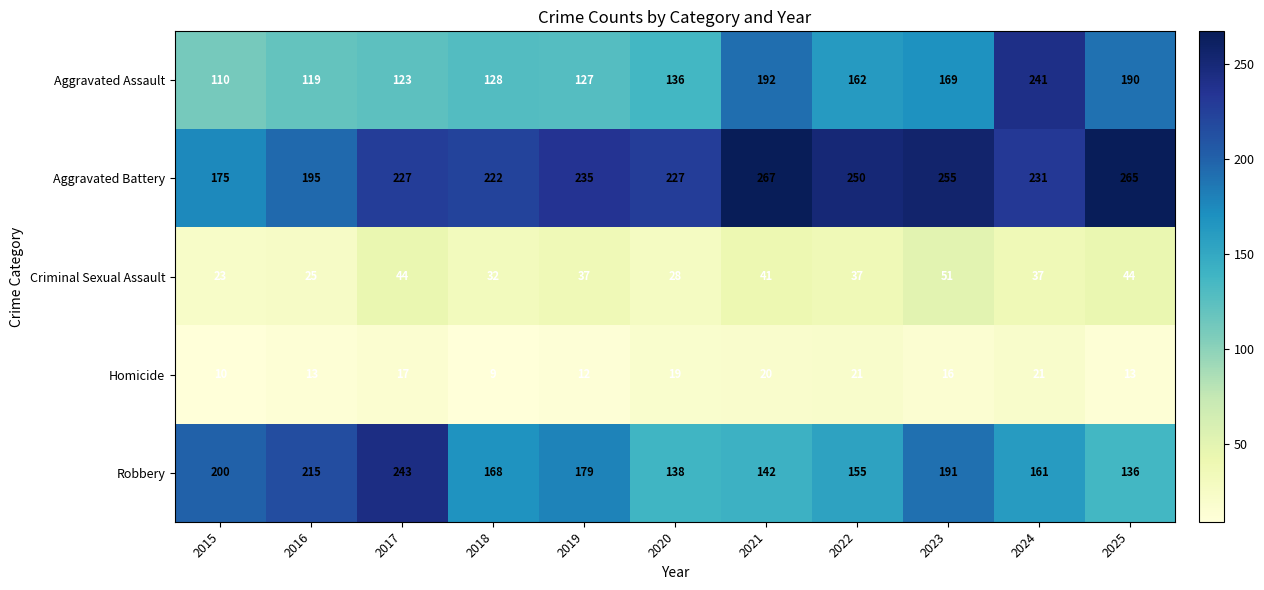

Which series has the largest range (max minus min)?

Aggravated Assault